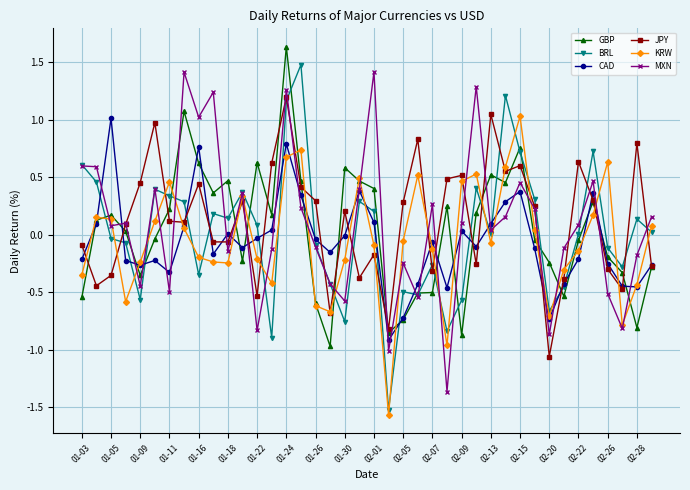

In CAD, how many points are higher than both neighbors (excluding endpoints)?

10